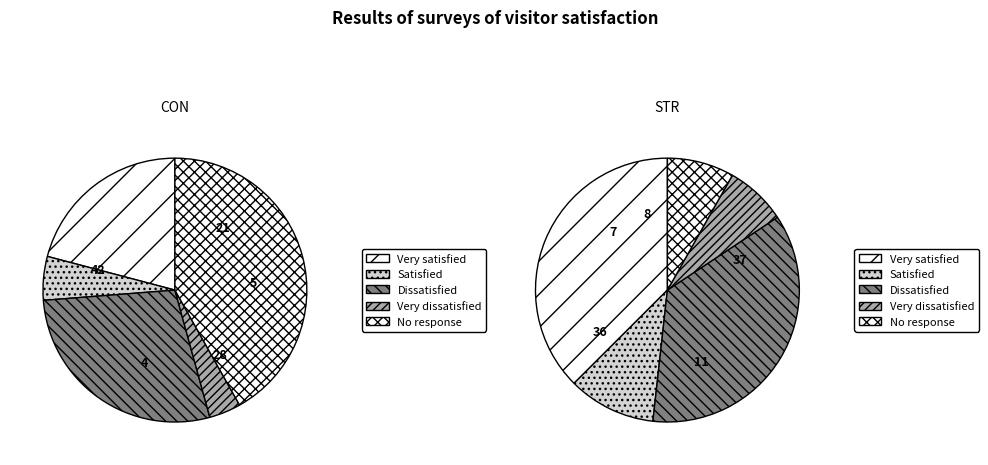

Does any single category account for the majority?

No